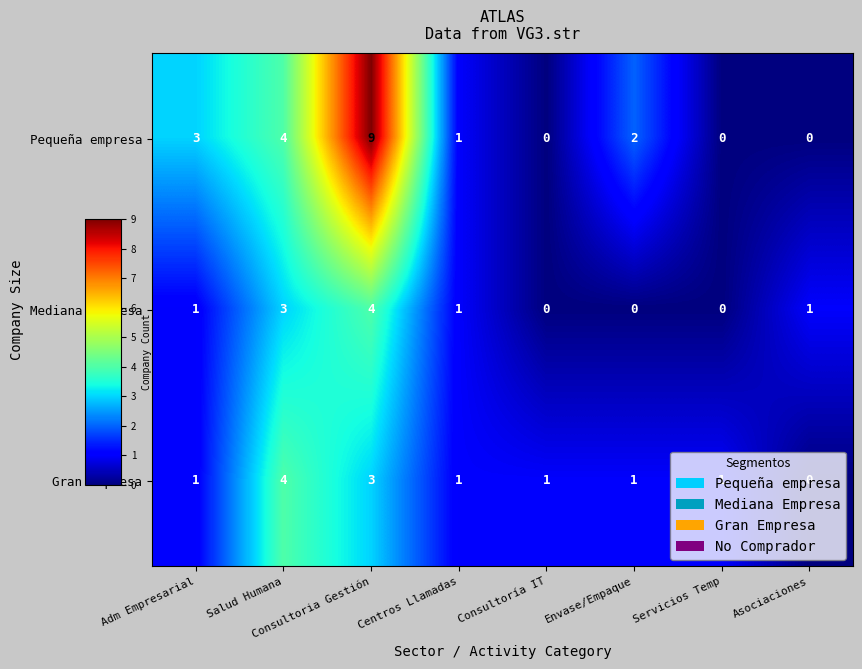

What is the total value across all series at Envase/Empaque?

3